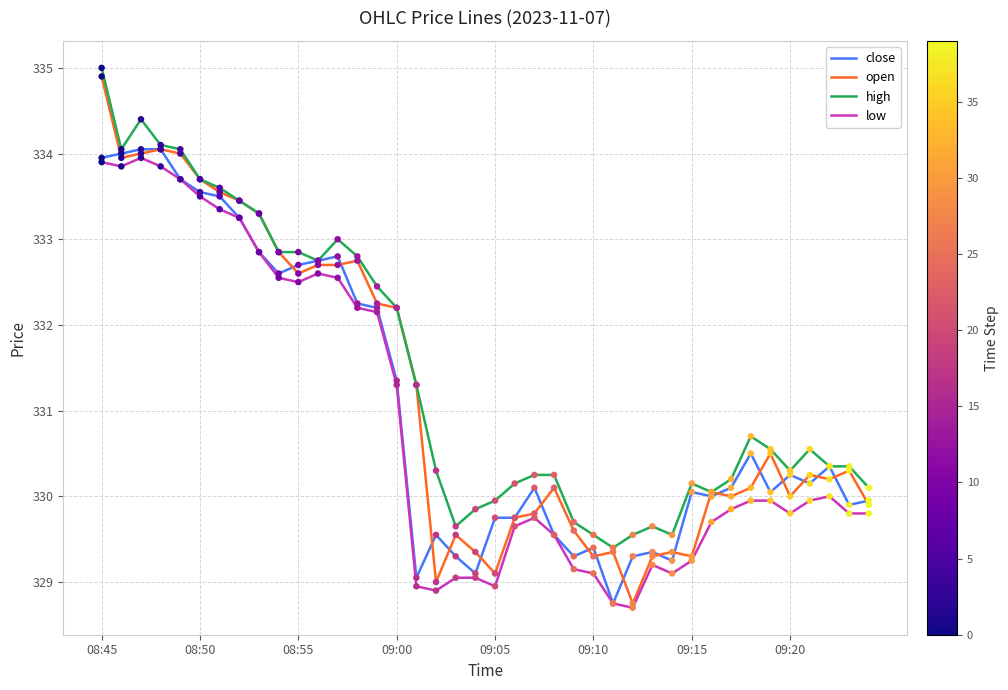

Which series has the largest range (max minus min)?

open